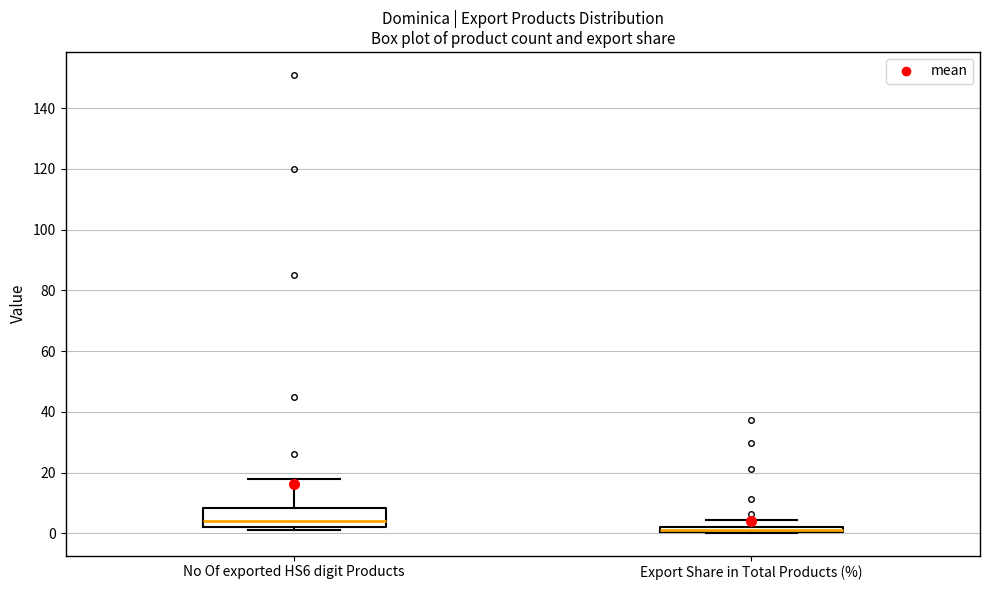

Which box is the tallest, from its lower edge to its upper edge?

No Of exported HS6 digit Products